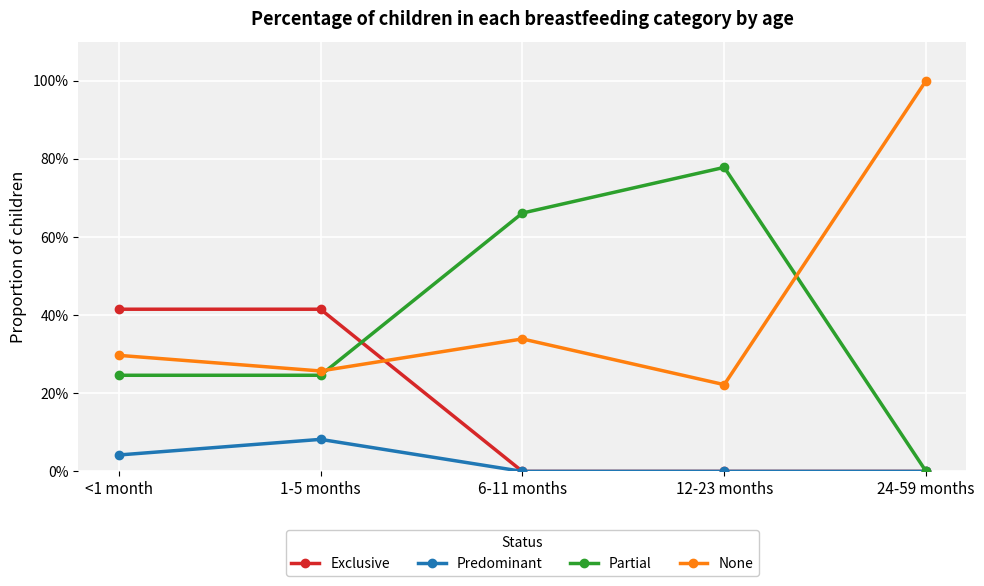

What are all the series names shown in the legend?

Exclusive, Predominant, Partial, None